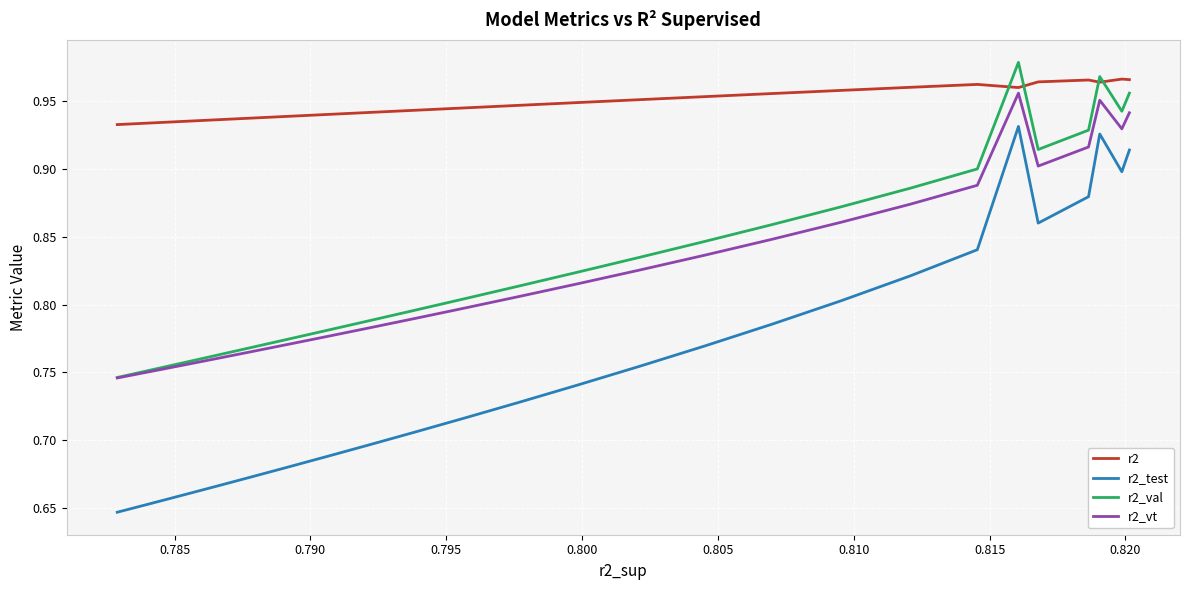

Rank the series at 0.800 from highest to lowest value.

r2, r2_val, r2_vt, r2_test